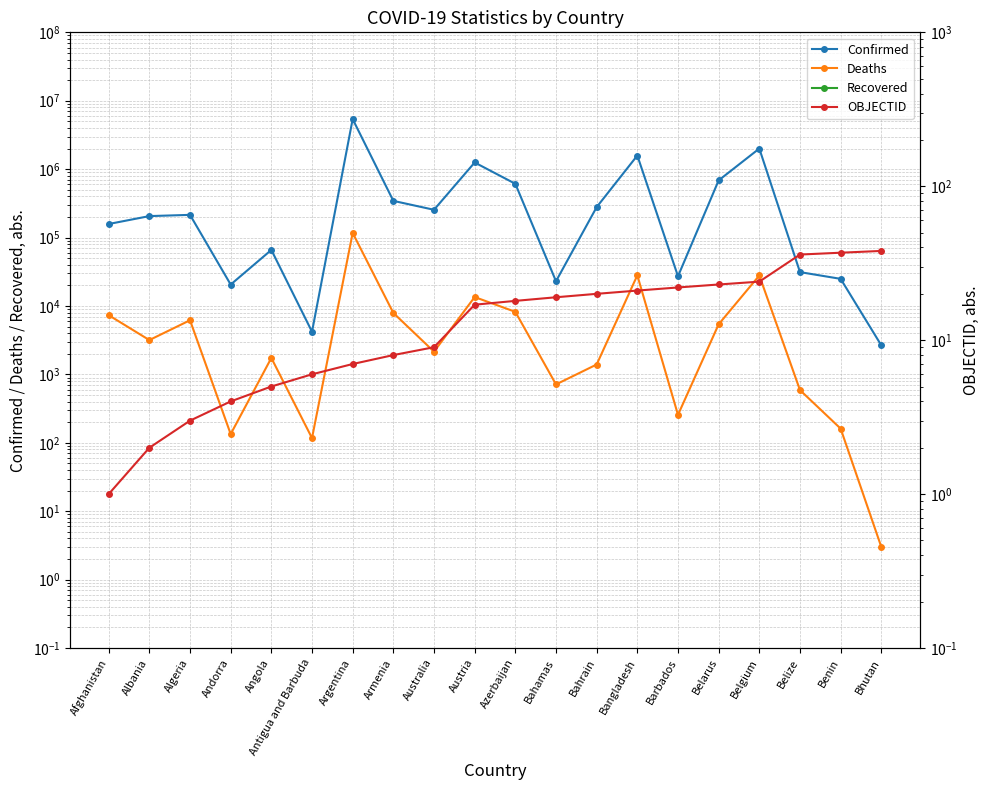

What is the label of the 7th point from the right?

Bangladesh